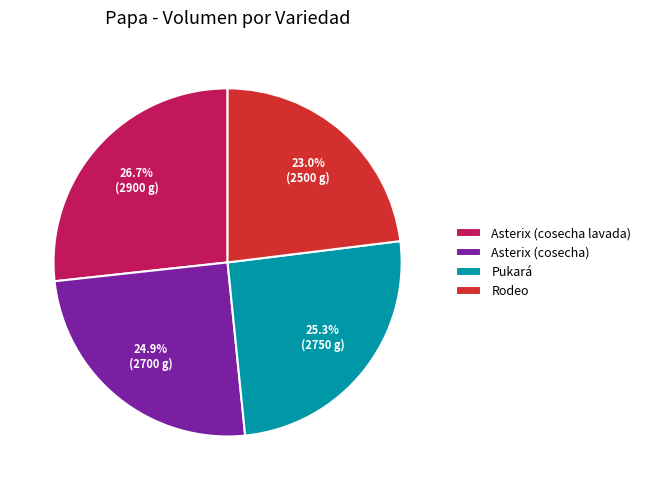

To the nearest percent, what portion does Asterix (cosecha lavada) represent?

27%